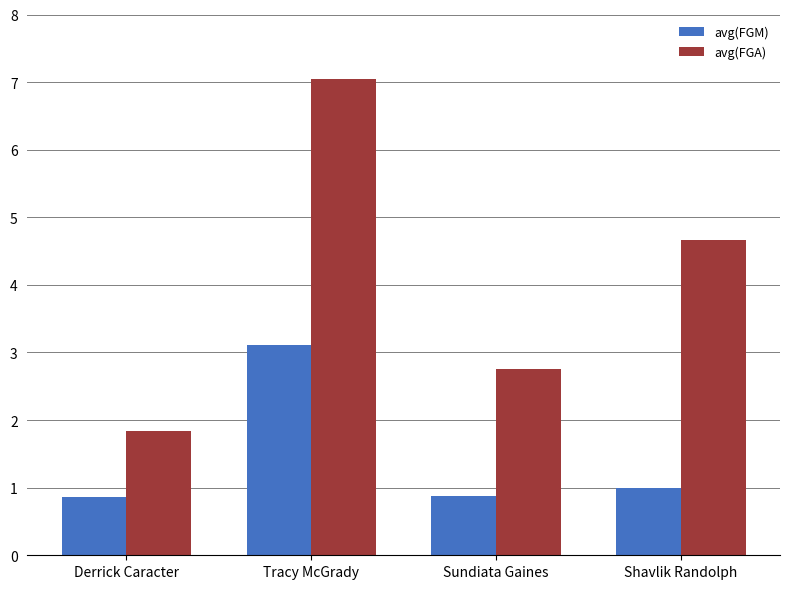

How many groups of bars are there?

4